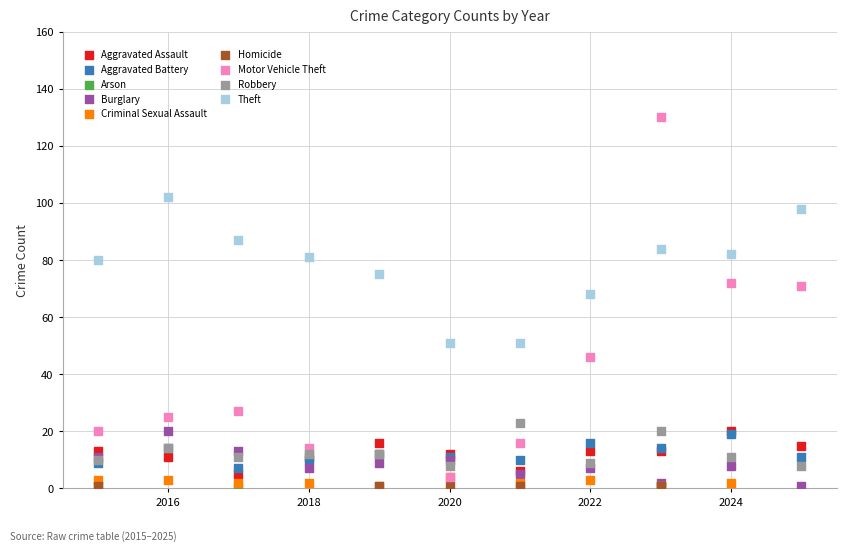

Which series reaches the maximum Y coordinate?

Motor Vehicle Theft